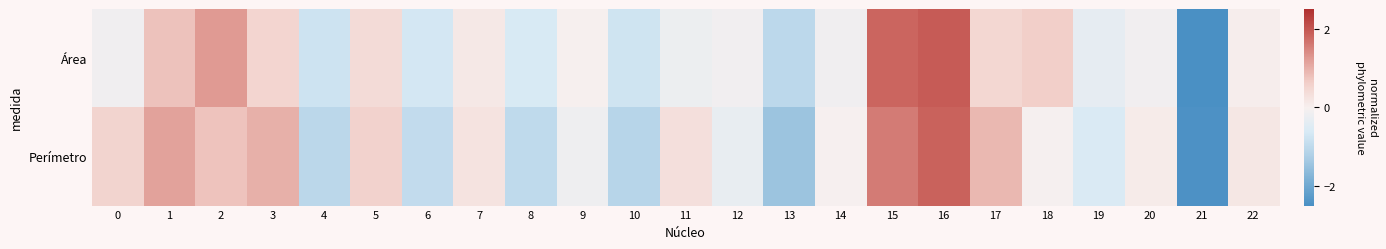

Reading left to right, list all the values displayed in this chart.

Área: 0=-0.1	1=0.8	2=1.2	3=0.5	4=-0.8	5=0.4	6=-0.7	7=0.2	8=-0.6	9=0.0	10=-0.7	11=-0.2	12=-0.1	13=-1.0	14=-0.1	15=1.8	16=1.9	17=0.5	18=0.6	19=-0.3	20=-0.1	21=-3.1	22=0.1
Perímetro: 0=0.5	1=1.1	2=0.8	3=1.0	4=-1.0	5=0.6	6=-1.0	7=0.2	8=-1.0	9=-0.2	10=-1.1	11=0.3	12=-0.3	13=-1.5	14=-0.0	15=1.6	16=1.8	17=0.9	18=-0.0	19=-0.6	20=0.1	21=-2.5	22=0.2